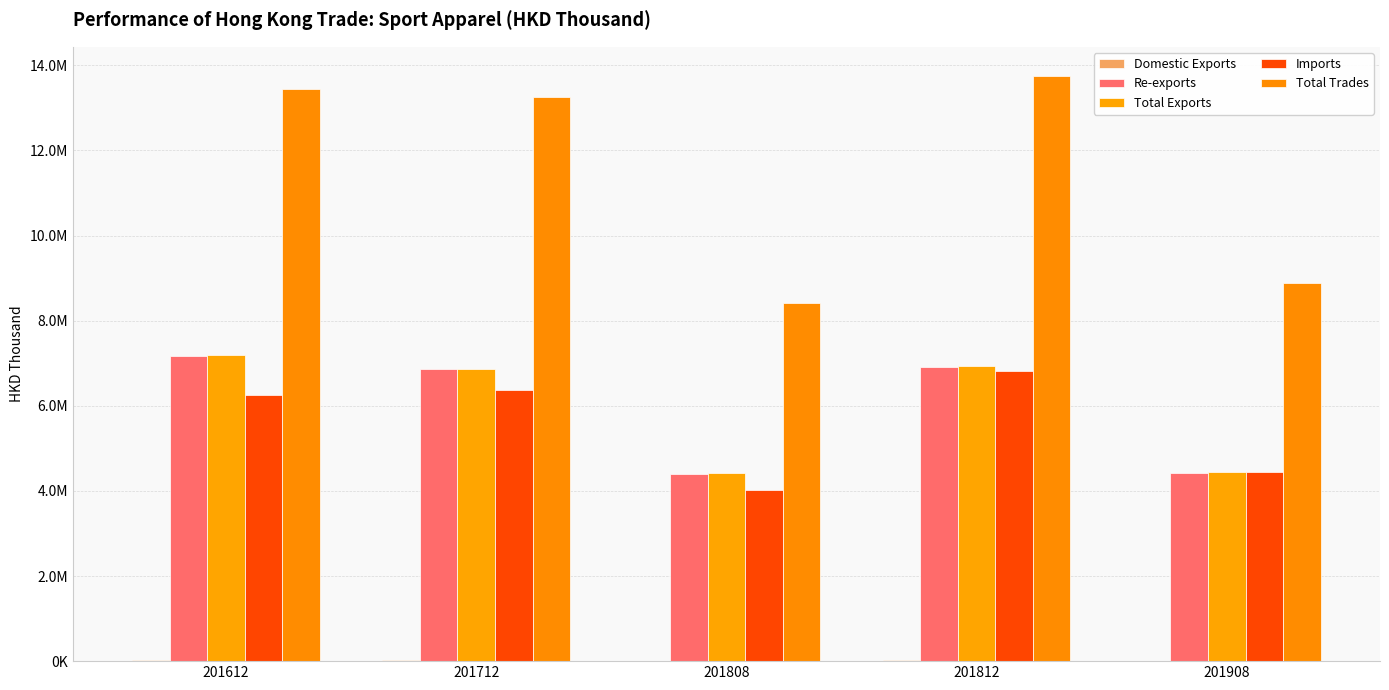

Are the bars horizontal?

No